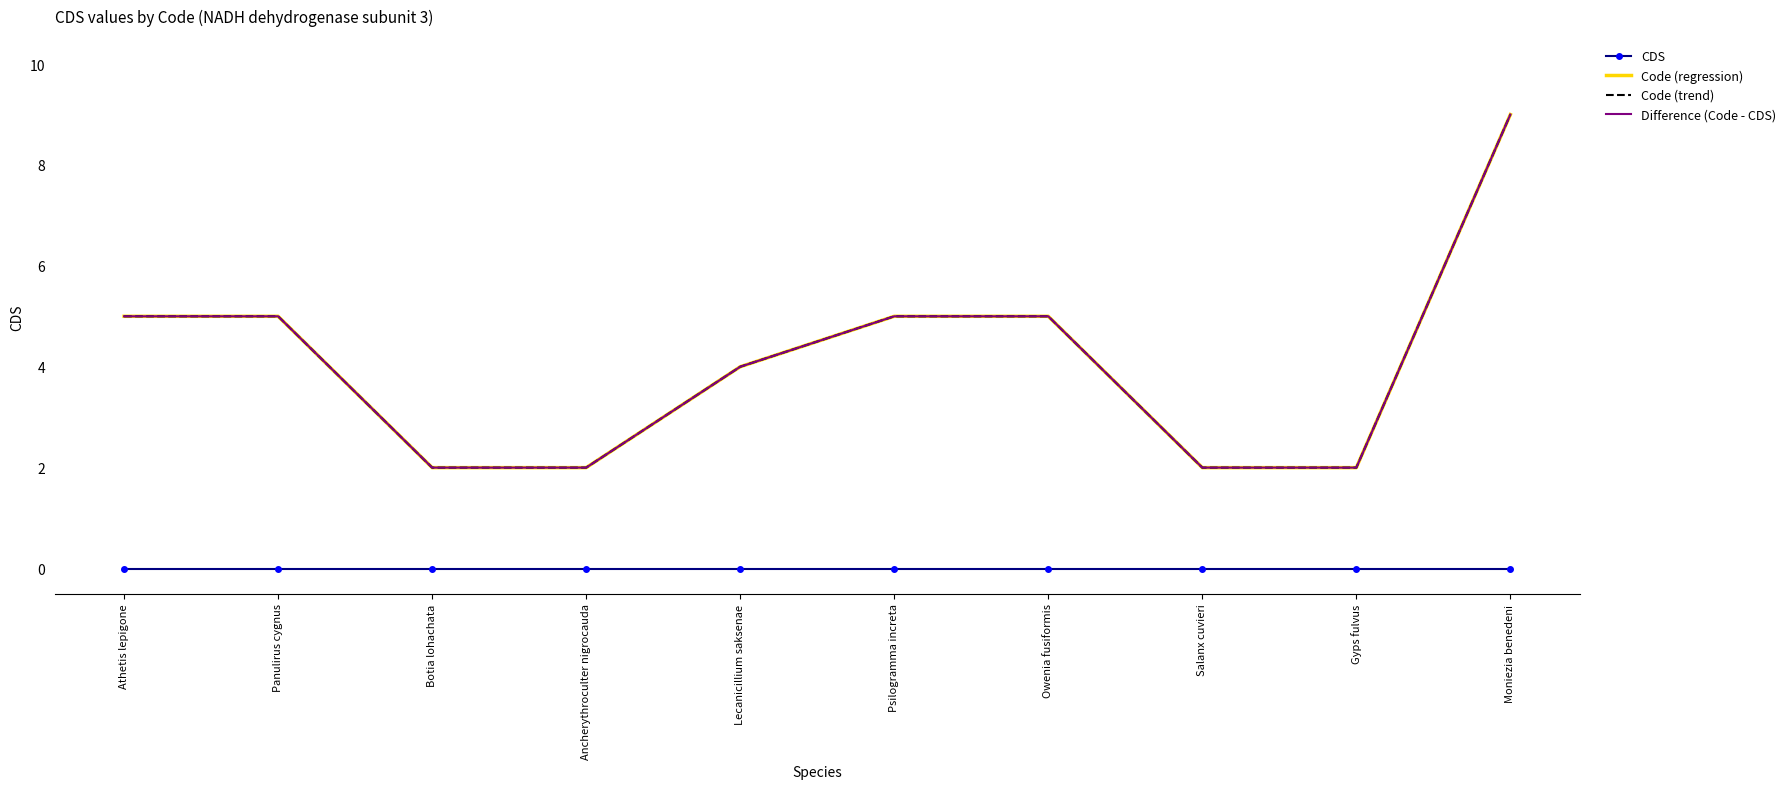

Is this an area chart (filled region under the line)?

No